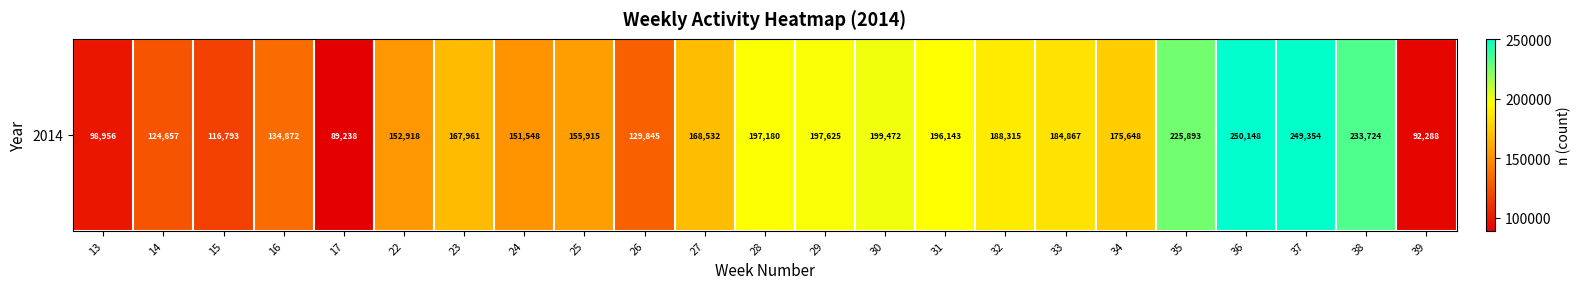

List the labels in order of value, largest first.

36, 37, 38, 35, 30, 29, 28, 31, 32, 33, 34, 27, 23, 25, 22, 24, 16, 26, 14, 15, 13, 39, 17